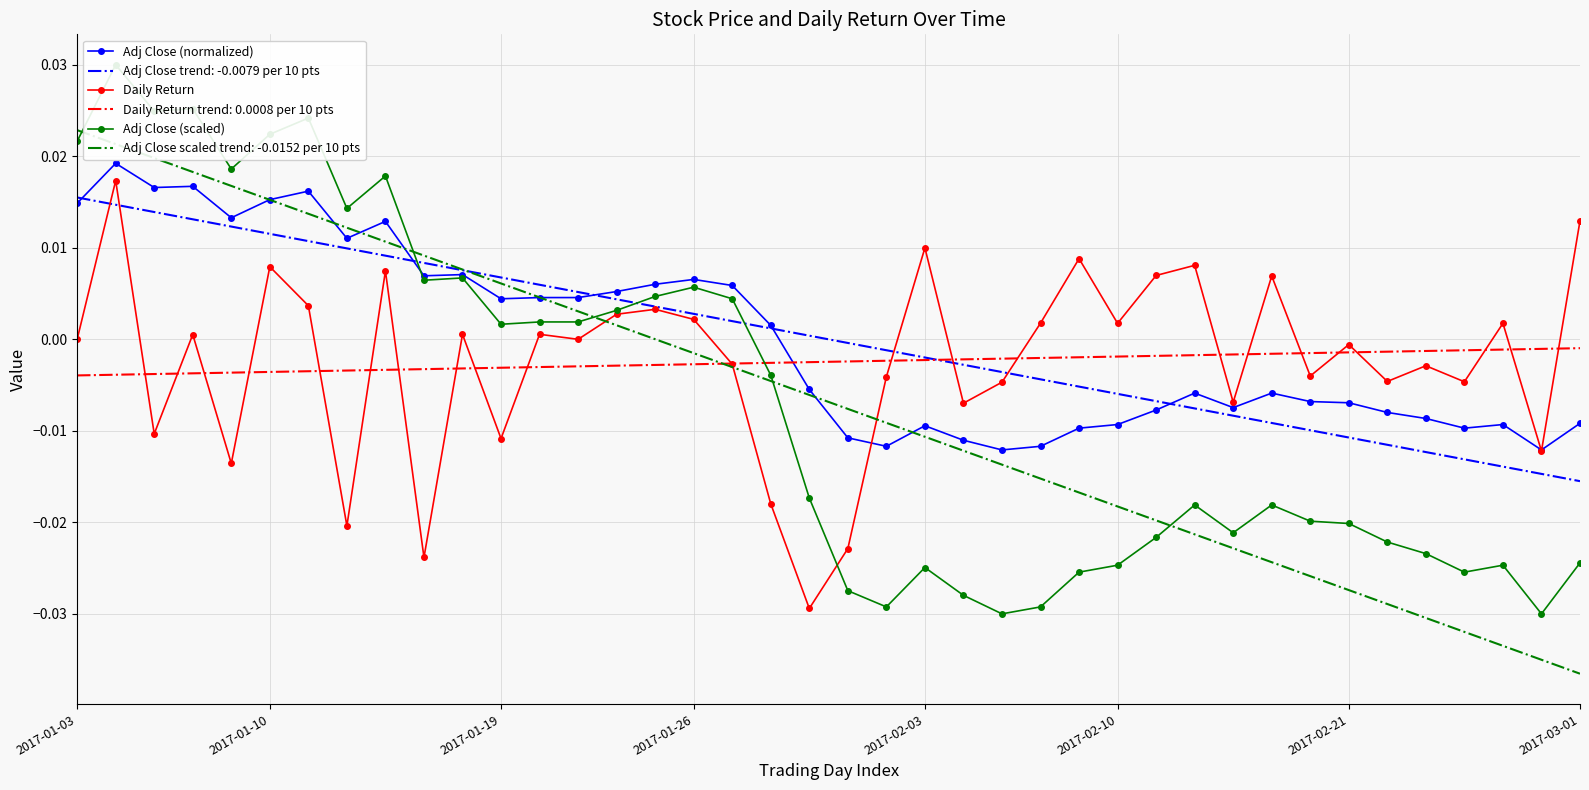

Rank the series at 26 from lowest to highest value.

Adj Close (scaled), Adj Close (normalized), Daily Return